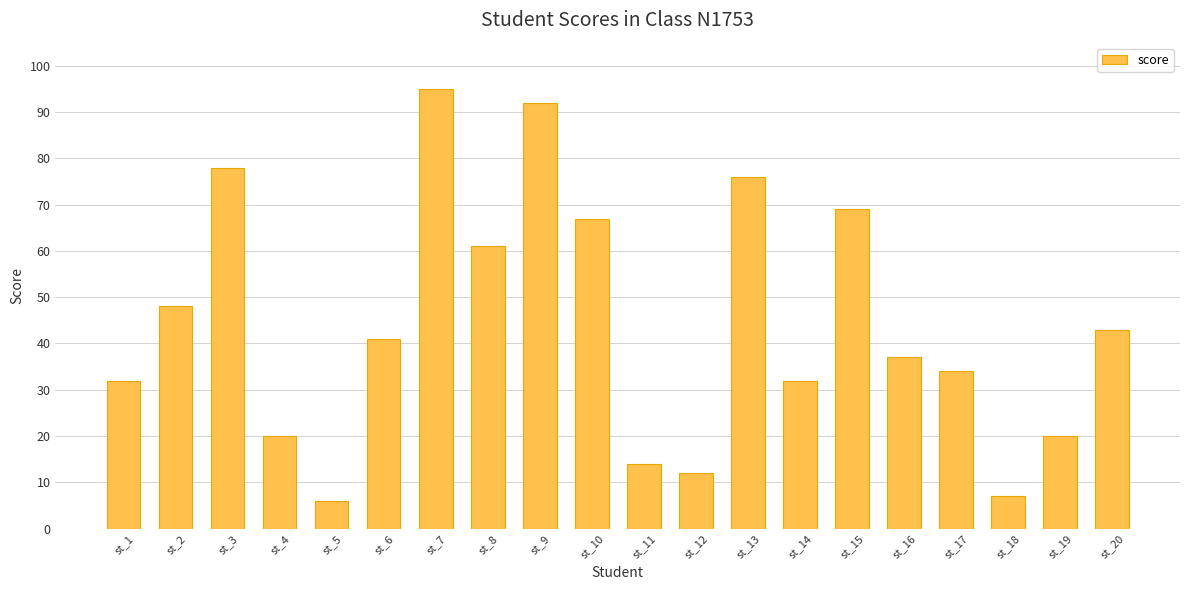

What is the average value?

44